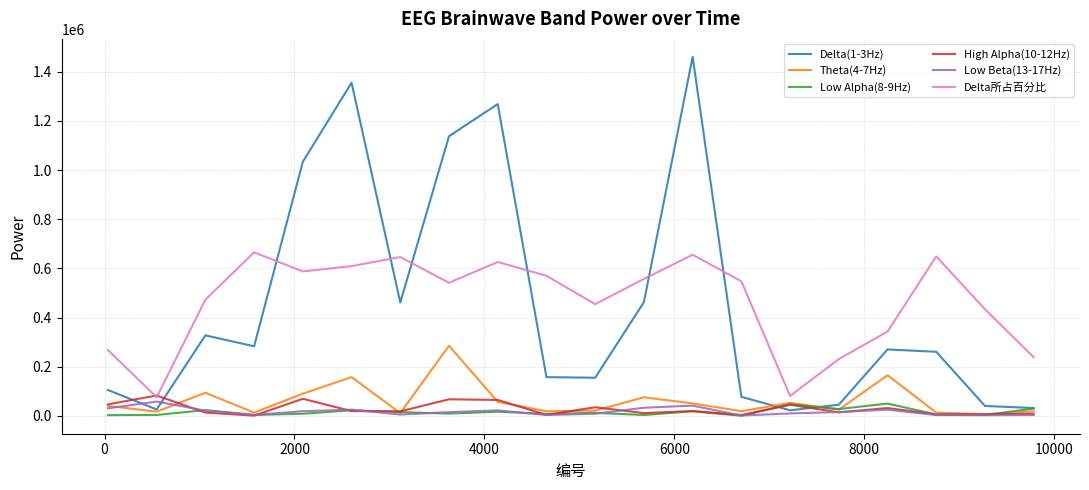

True or false: Delta所占百分比 and Low Alpha(8-9Hz) cross at least once.

False